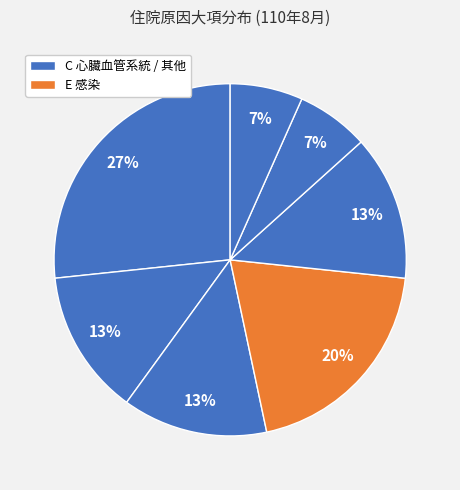

Count the number of slices in the pie.

7